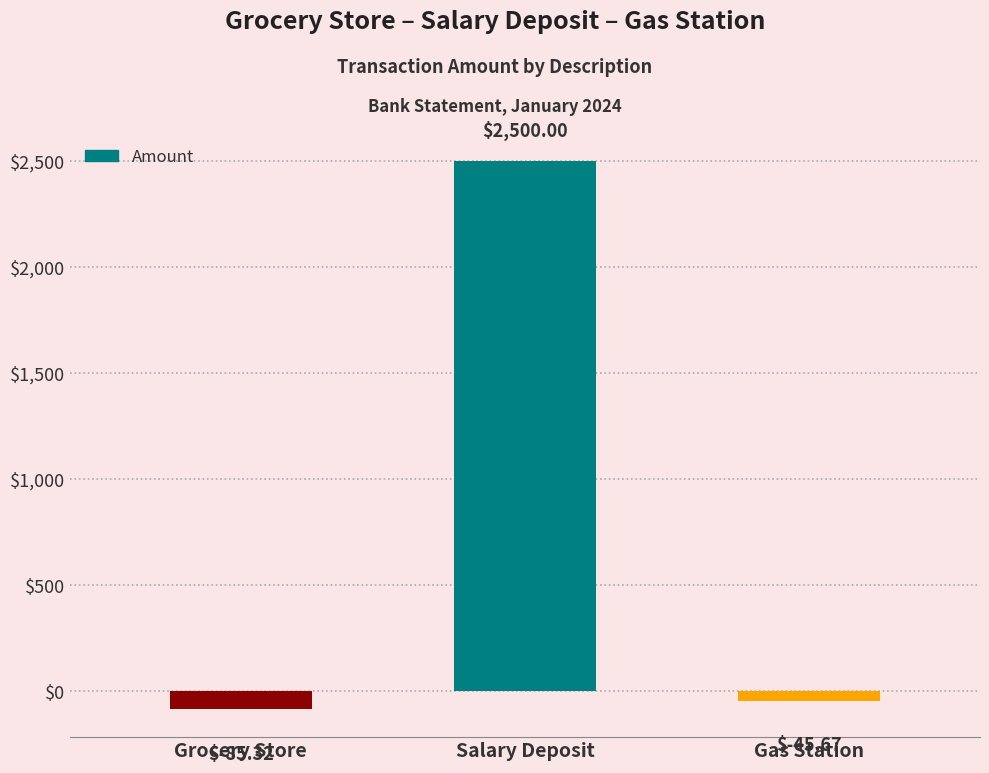

Reading right to left, transcribe all the data shown in this chart.

Gas Station=-45.7	Salary Deposit=2500.0	Grocery Store=-85.3